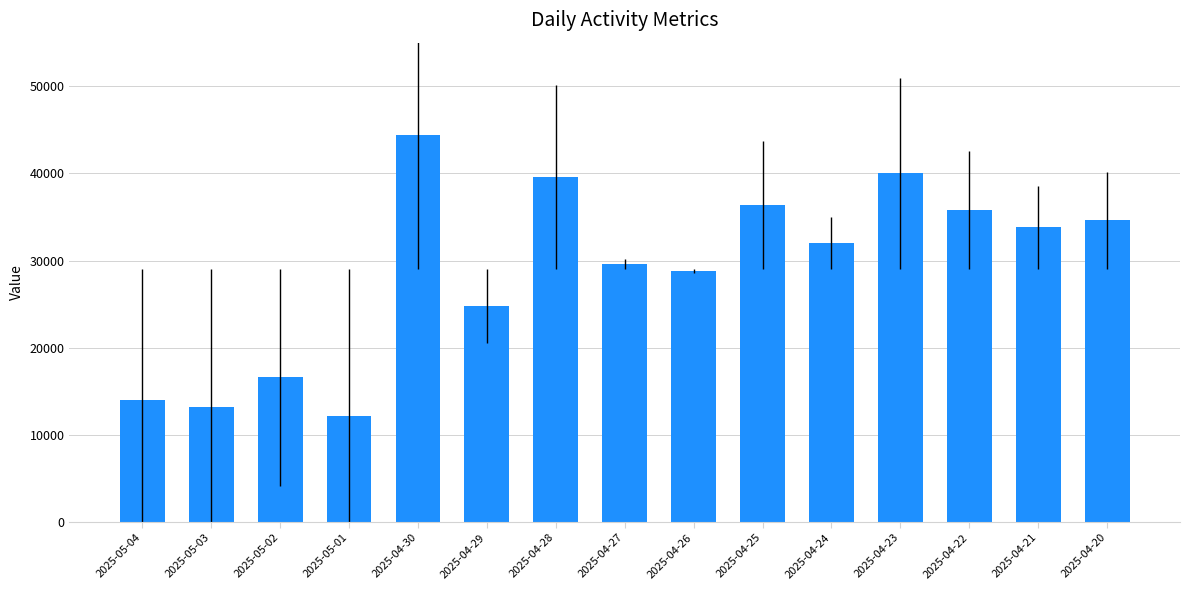

Where does the data first go above 32000?

2025-04-30